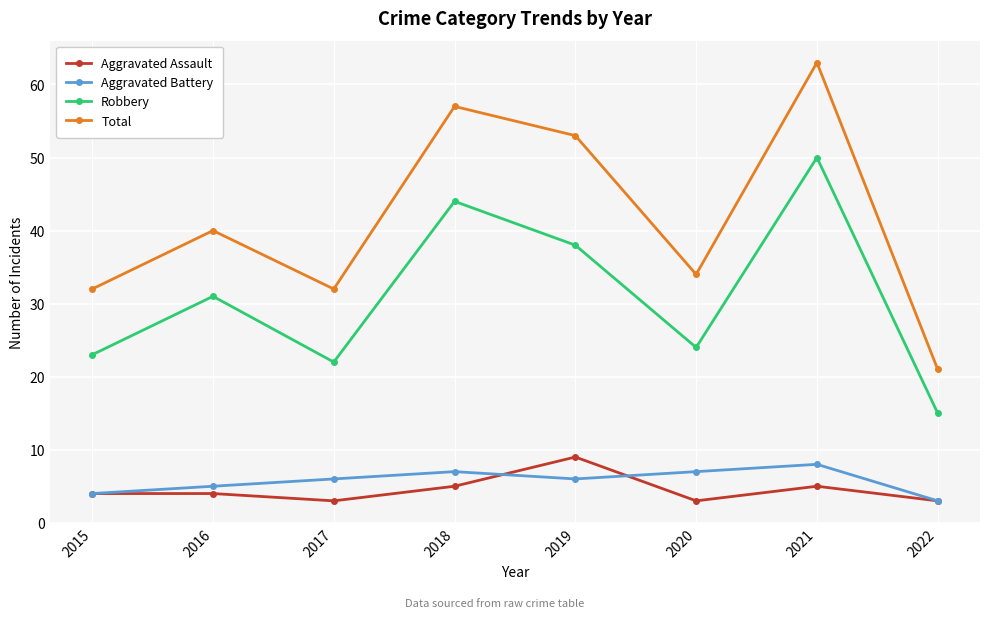

How many distinct data groups are displayed?

4